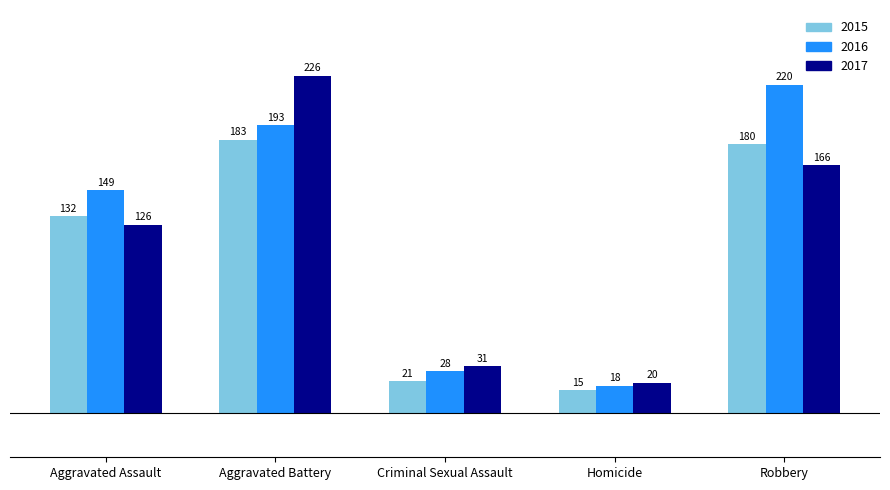

Reading left to right, transcribe all the data shown in this chart.

2015: Aggravated Assault=132	Aggravated Battery=183	Criminal Sexual Assault=21	Homicide=15	Robbery=180
2016: Aggravated Assault=149	Aggravated Battery=193	Criminal Sexual Assault=28	Homicide=18	Robbery=220
2017: Aggravated Assault=126	Aggravated Battery=226	Criminal Sexual Assault=31	Homicide=20	Robbery=166